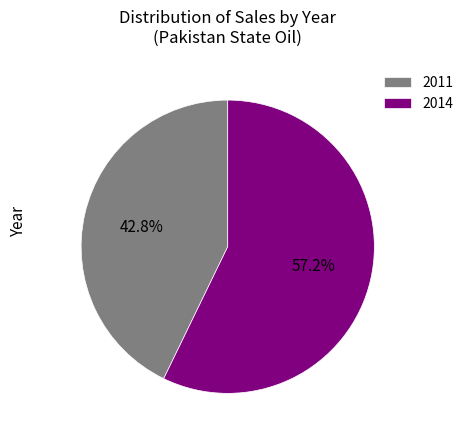

The 2014 slice represents 57% of the pie. True or false?

True